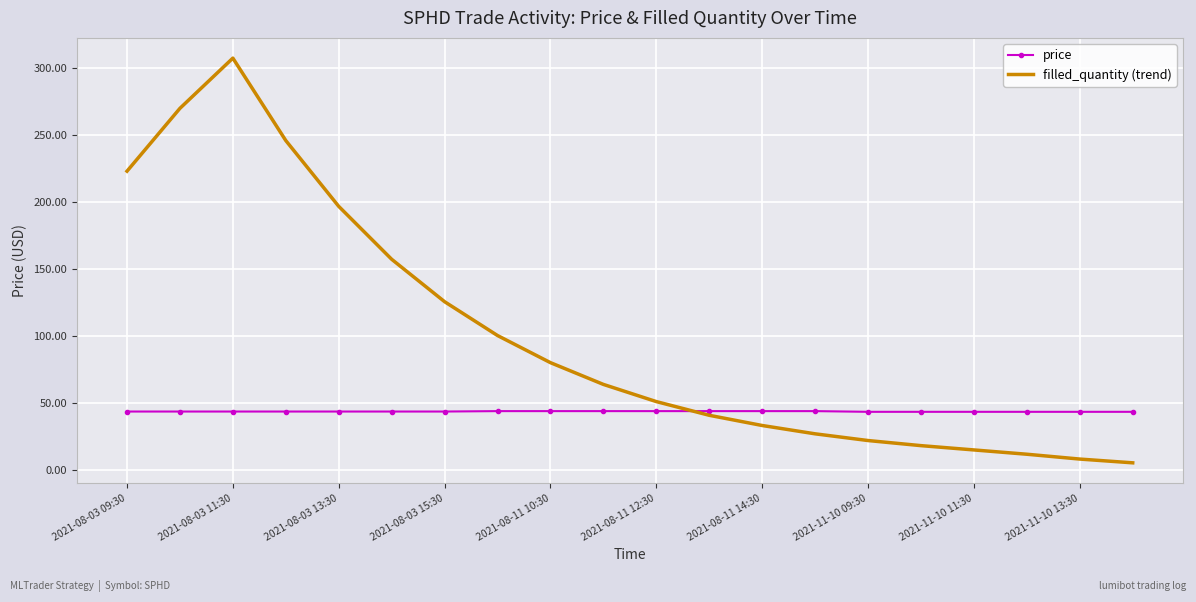

Which series has the largest range (max minus min)?

filled_quantity (trend)